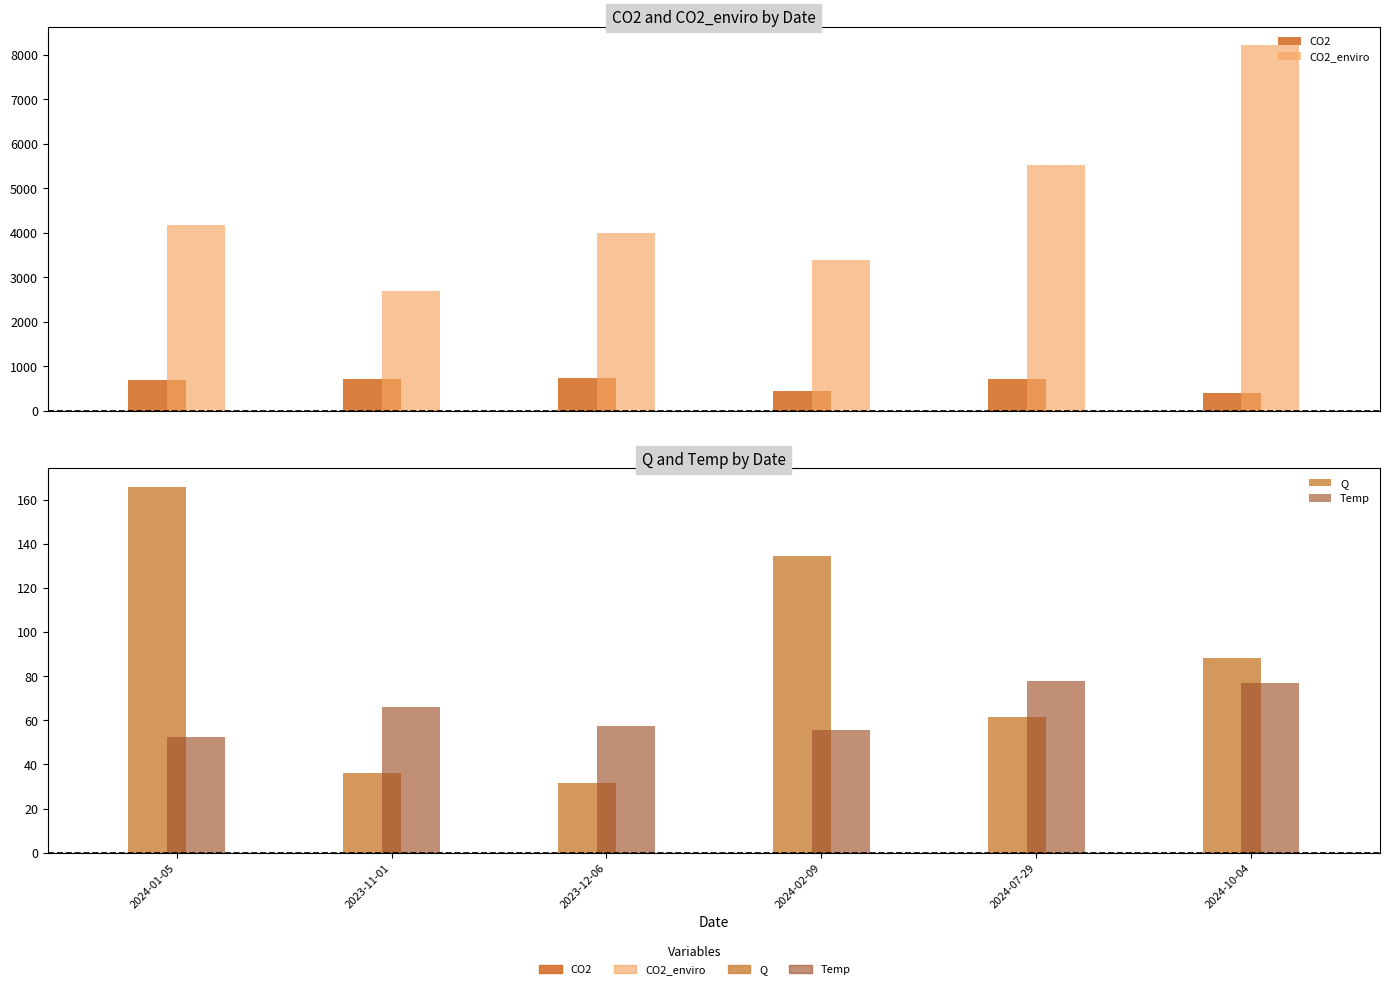

What is the value of the CO2 bar at the 6th from the left?

396.5